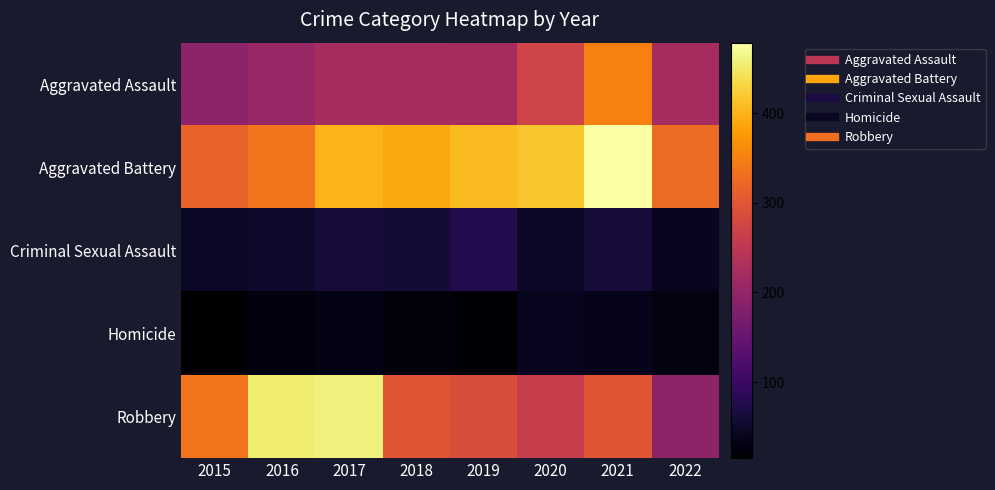

Reading left to right, transcribe all the data shown in this chart.

Aggravated Assault: 2015=194	2016=206	2017=224	2018=225	2019=223	2020=273	2021=352	2022=223
Aggravated Battery: 2015=316	2016=336	2017=400	2018=389	2019=407	2020=416	2021=479	2022=326
Criminal Sexual Assault: 2015=46	2016=50	2017=61	2018=60	2019=77	2020=48	2021=61	2022=42
Homicide: 2015=15	2016=26	2017=33	2018=25	2019=22	2020=41	2021=38	2022=29
Robbery: 2015=337	2016=454	2017=460	2018=301	2019=287	2020=263	2021=300	2022=195